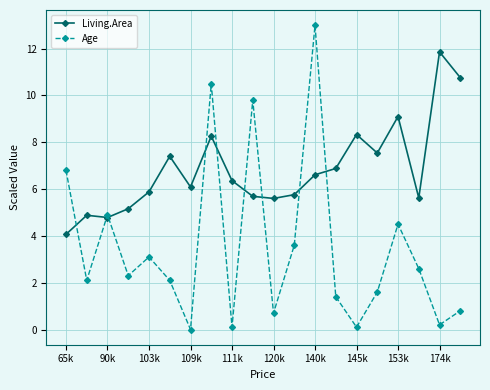

What is the value of the Age point at the 17th from the left?

4.5